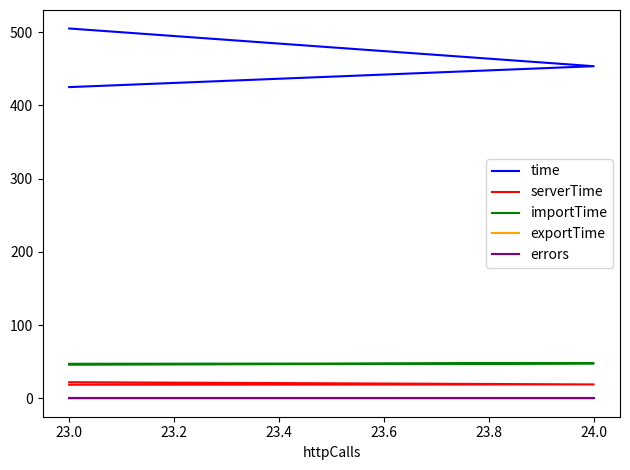

What are all the series names shown in the legend?

time, serverTime, importTime, exportTime, errors